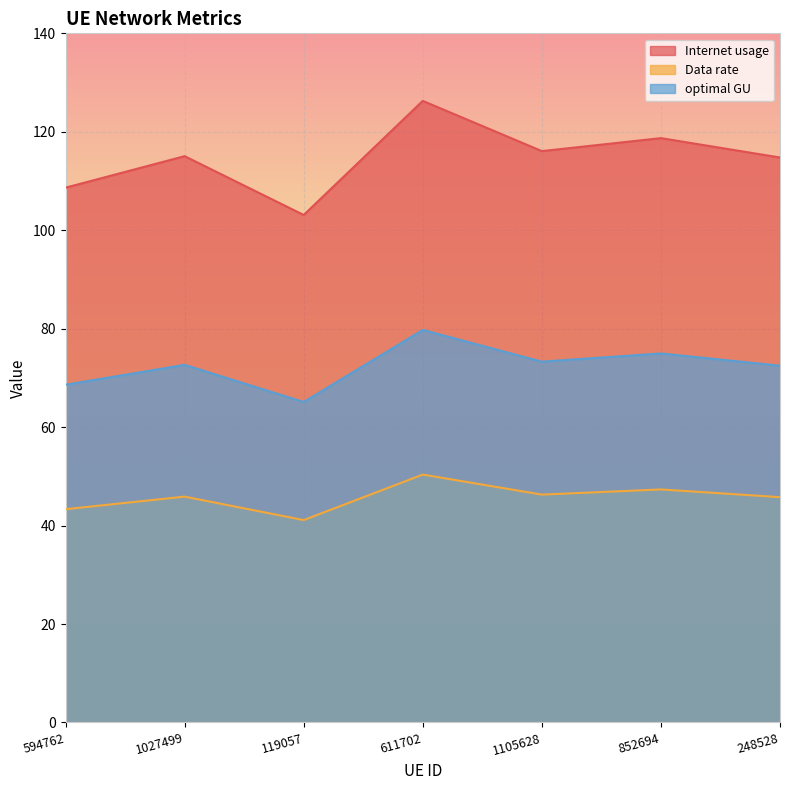

How many lines are shown in the chart?

3